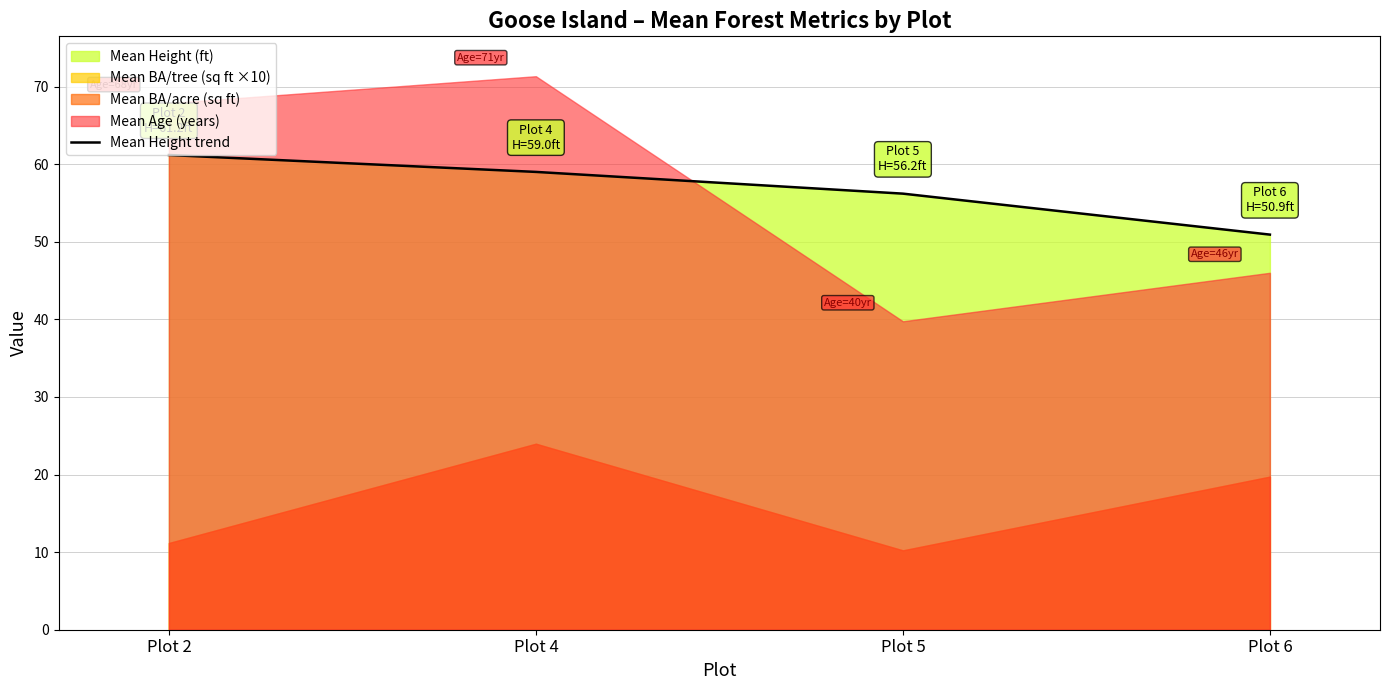

The chart shows a value of 99.3 at Plot 5. True or false?

False